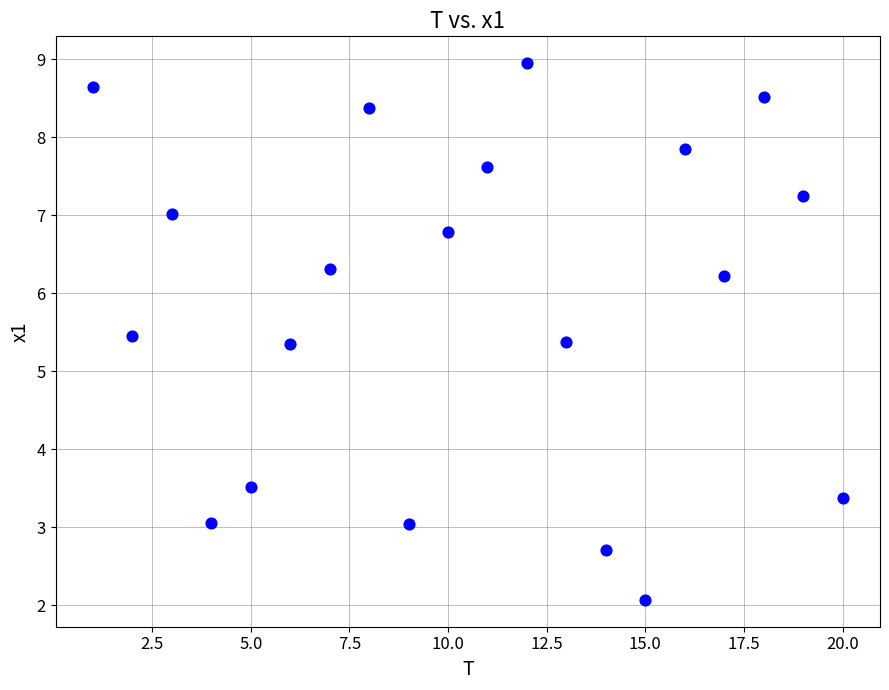

What is the range of X values (max minus min)?

19.0